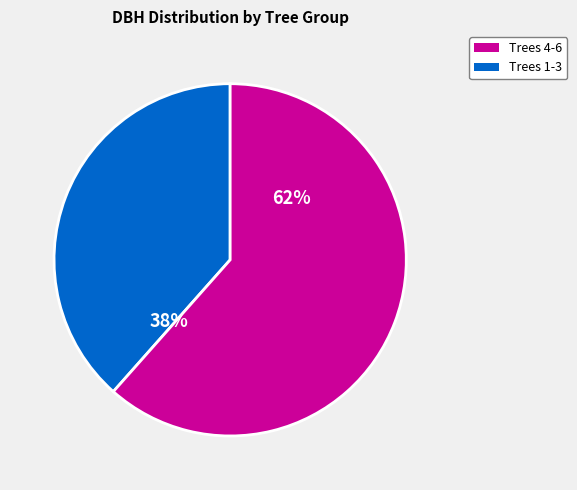

Is there a majority slice in this chart?

Yes